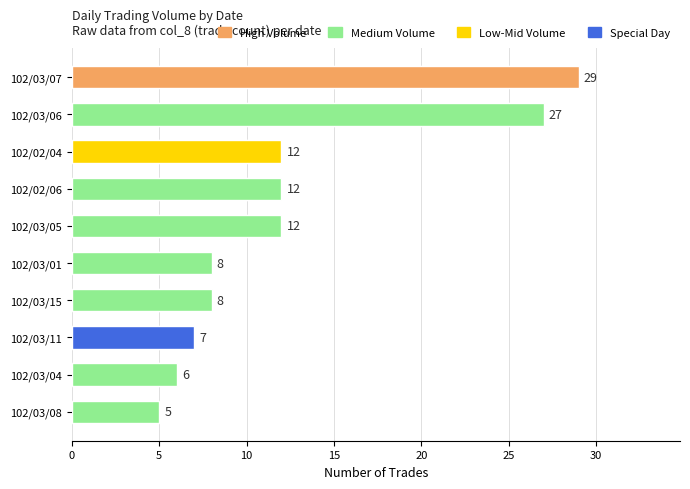

Between 102/03/08 and 102/03/05, which is larger?

102/03/05